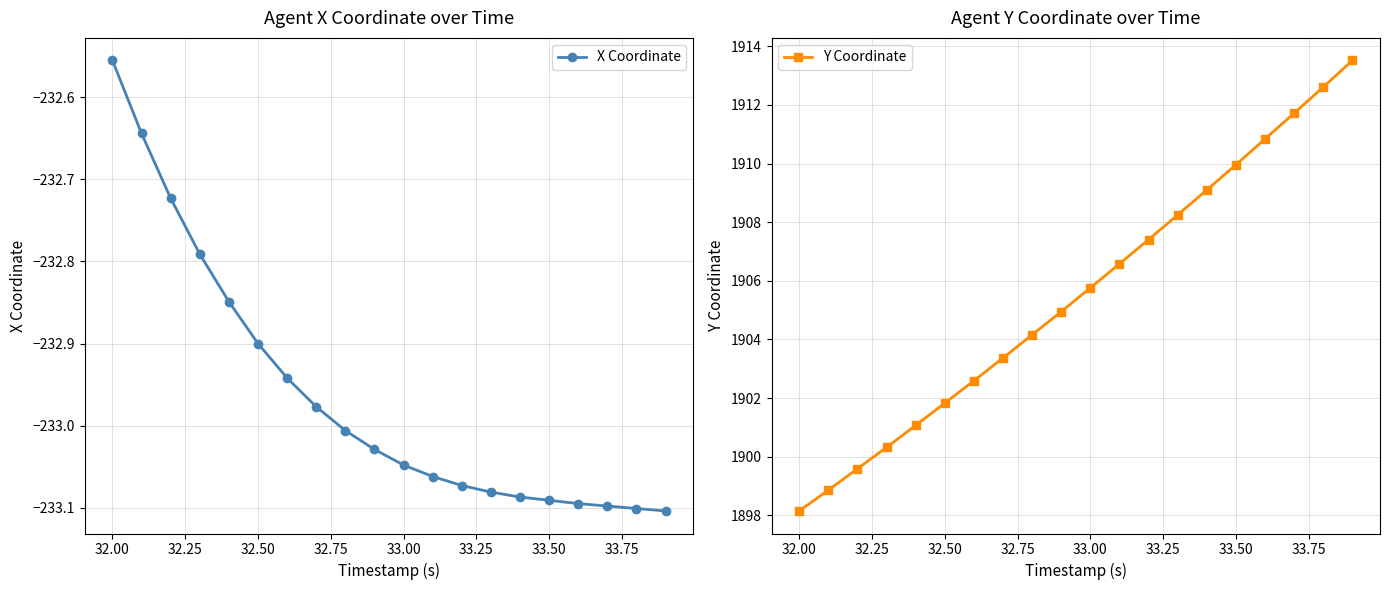

At which label does Y Coordinate reach its minimum?

32.00